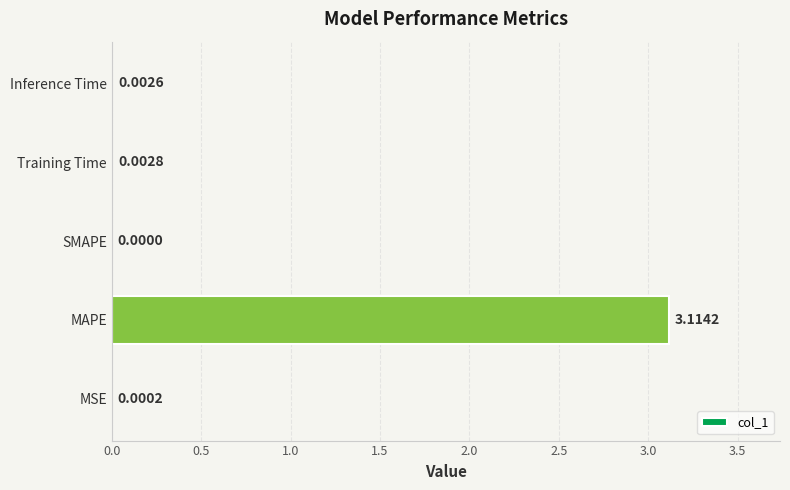

At which category does the chart reach its peak across all series?

MAPE